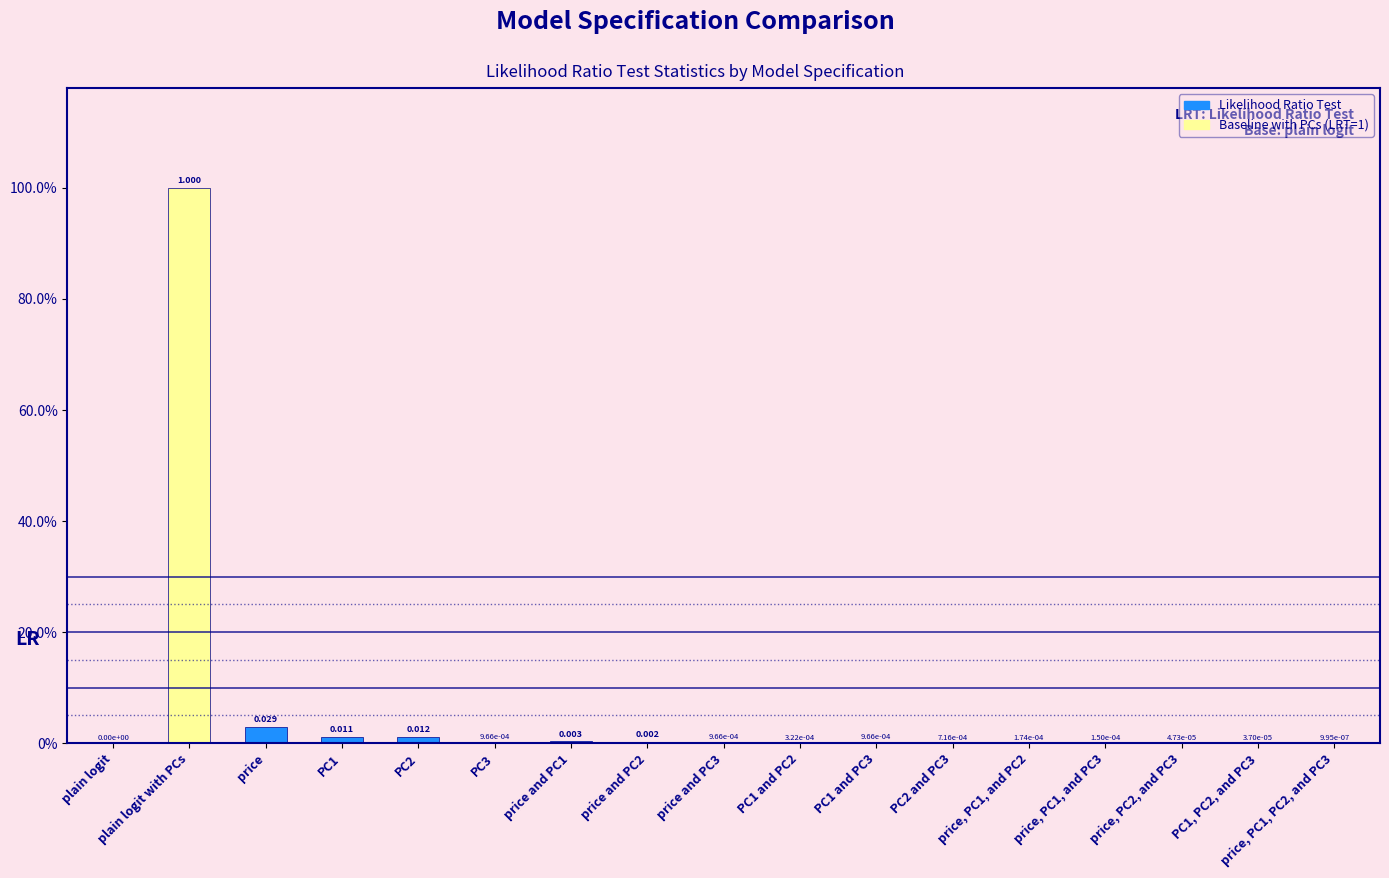

What is the sum of all values?

1.1